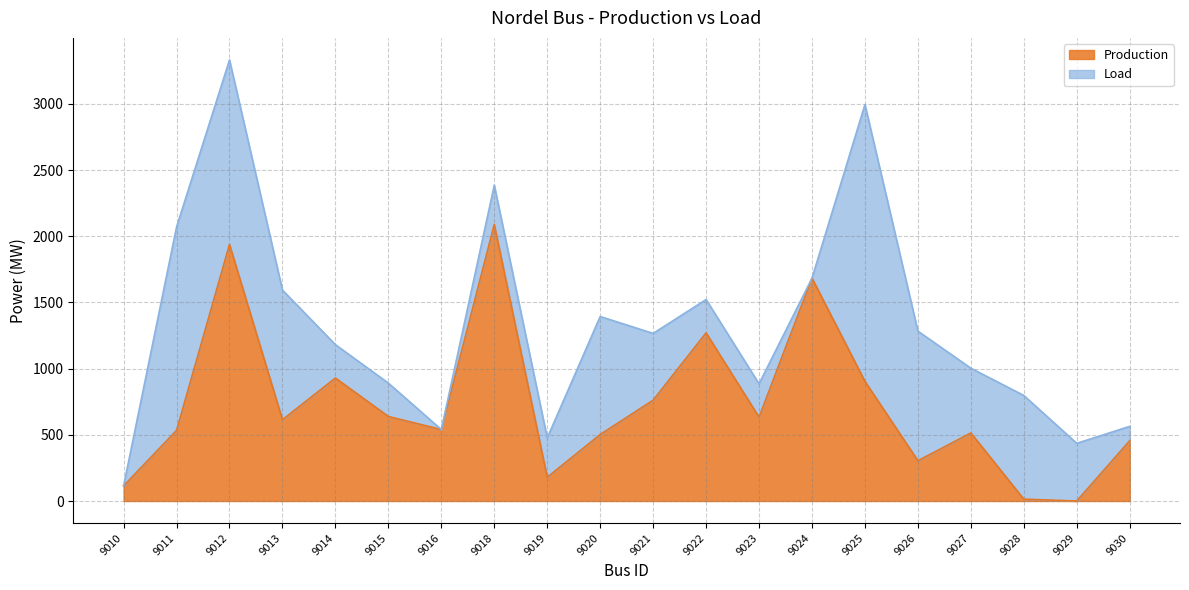

How many points are lower than both their immediate neighbors (excluding endpoints)?

6